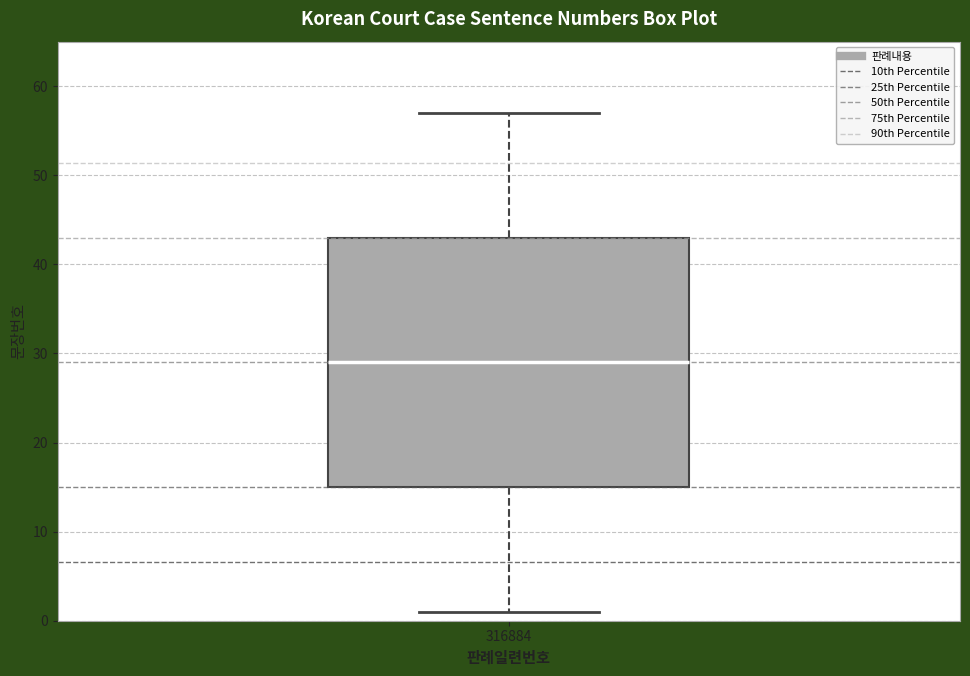

Transcribe this box plot: give where the median line is, the range the box spans, and where the two whiskers end, as read against the y-axis. The values are not printed on the chart, so give them approximately, as read against the axis.

median 29, box 15 to 43, whiskers 1 to 57